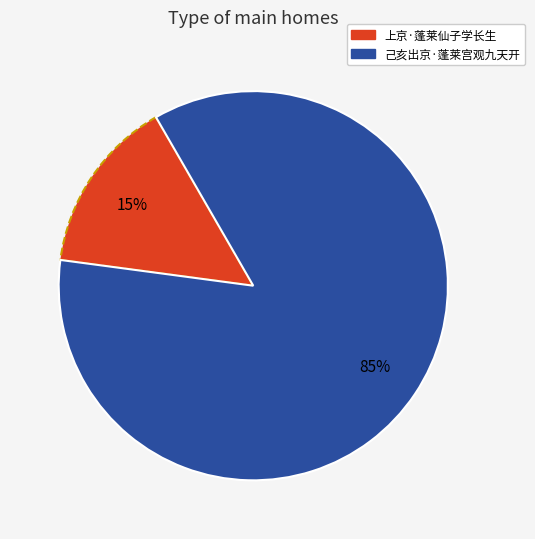

Combined, do 己亥出京·蓬莱宫观九天开 and 上京·蓬莱仙子学长生 account for over 50%?

Yes